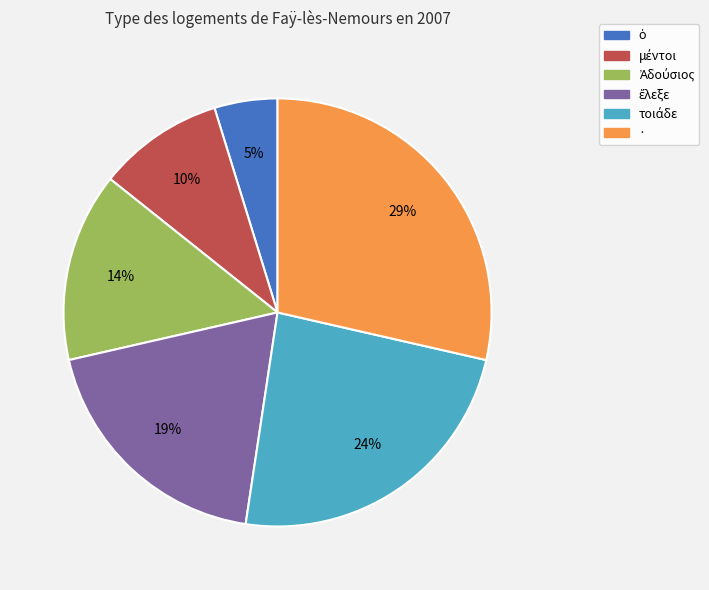

What percentage is the · slice, to the nearest percent?

29%